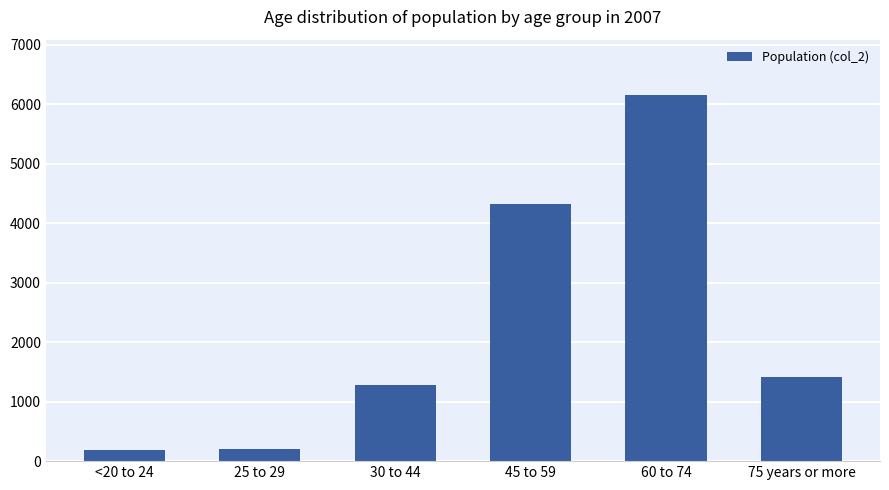

Where is the data nearest to the value 3173?

45 to 59